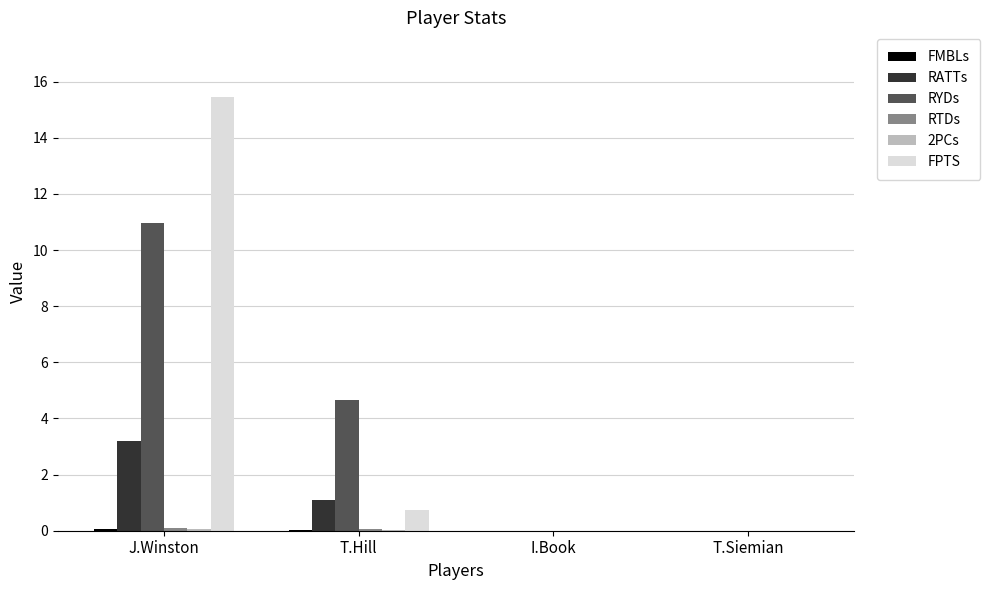

True or false: FPTS has a value of 0.8 at T.Hill.

True